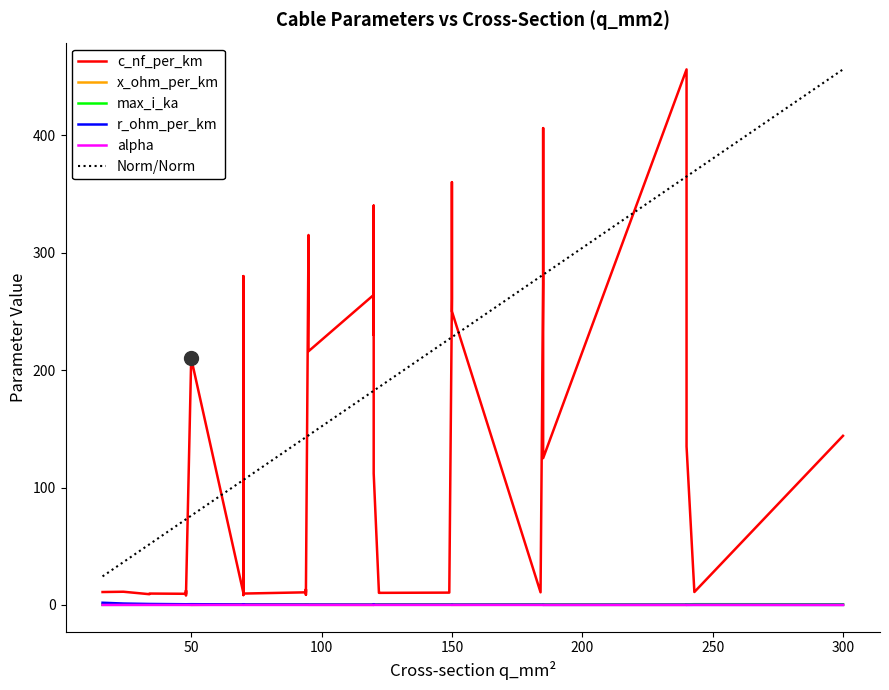

How many times do r_ohm_per_km and max_i_ka cross each other?

17